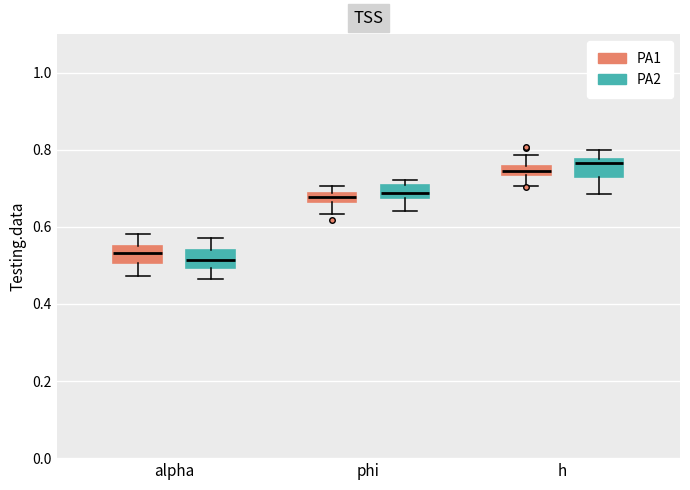

Where is the upper edge of the box for phi (PA1) on the y-axis? The values are not printed on the chart, so give them approximately, as read against the axis.

0.68